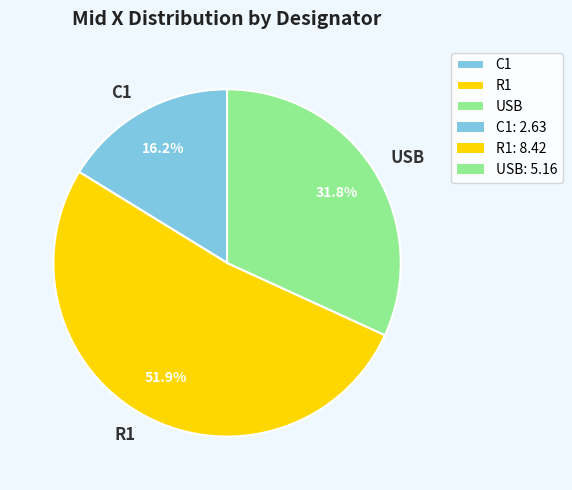

How many slices are in this pie chart?

3